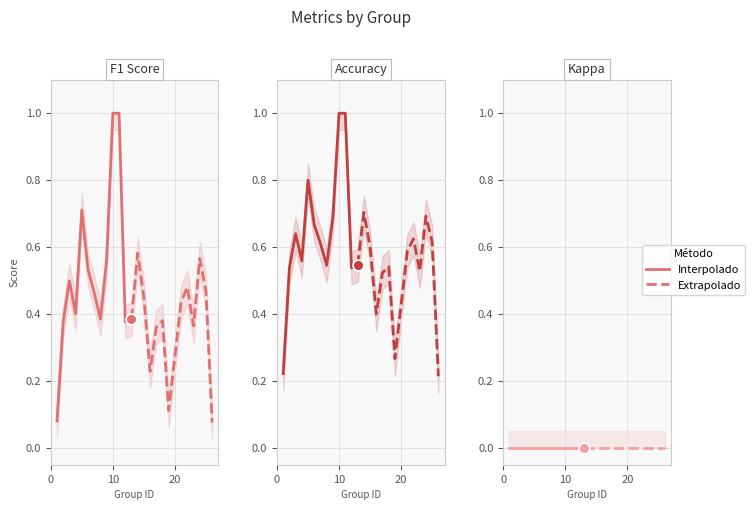

At which category is the sum across all series the highest?

10